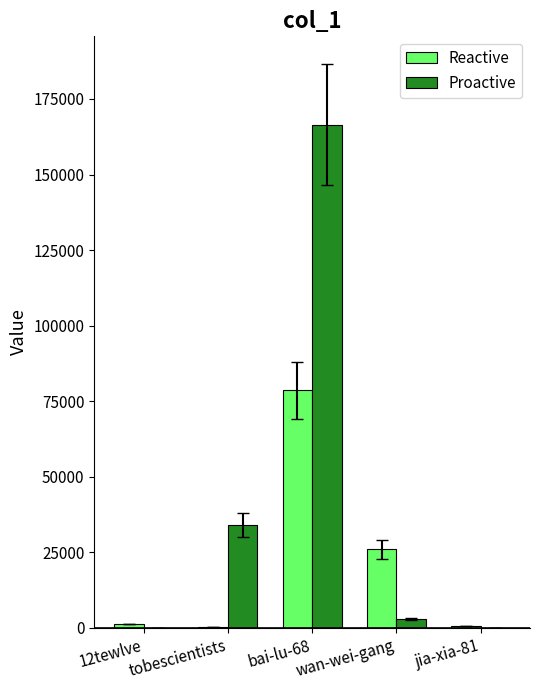

The Proactive series shows 55386 at tobescientists. True or false?

False